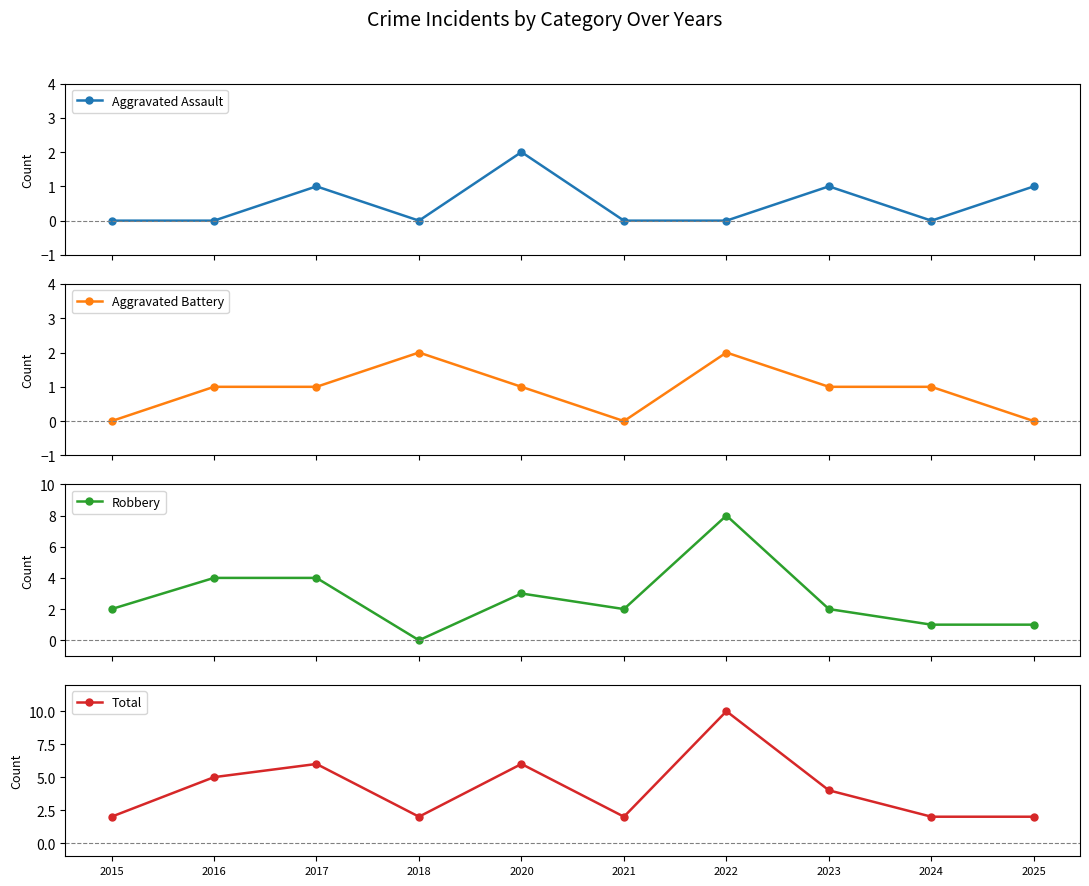

At how many categories does at least one series exceed 8?

1